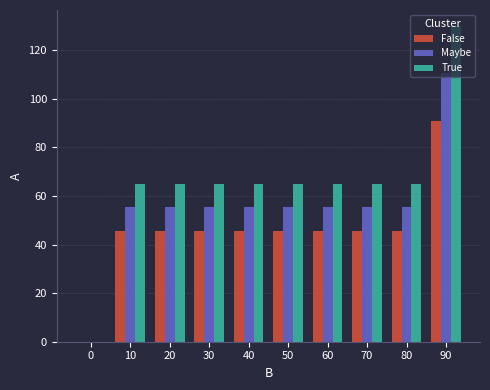

How many values in True are above zero?

9